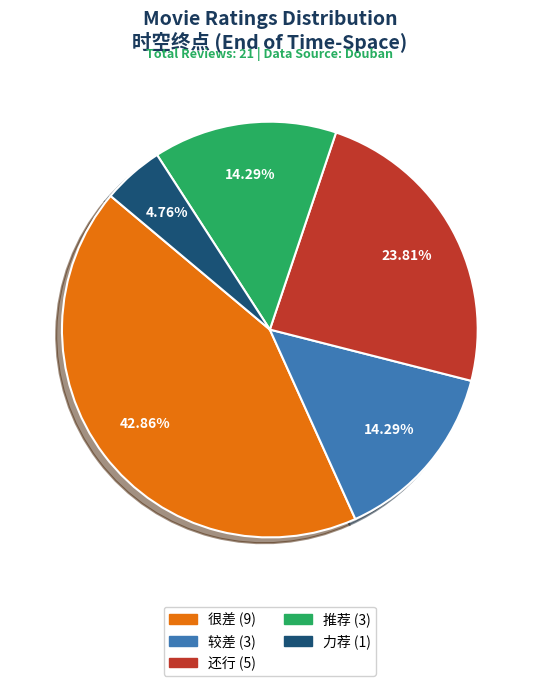

Do 力荐 and 很差 together represent more than half of the pie?

No